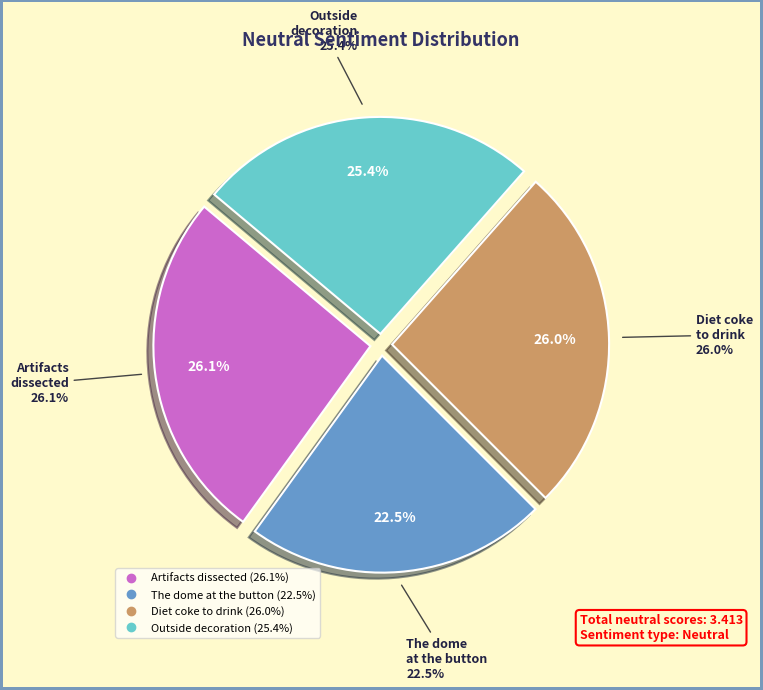

Do Diet coke to drink and Outside decoration together represent more than half of the pie?

Yes